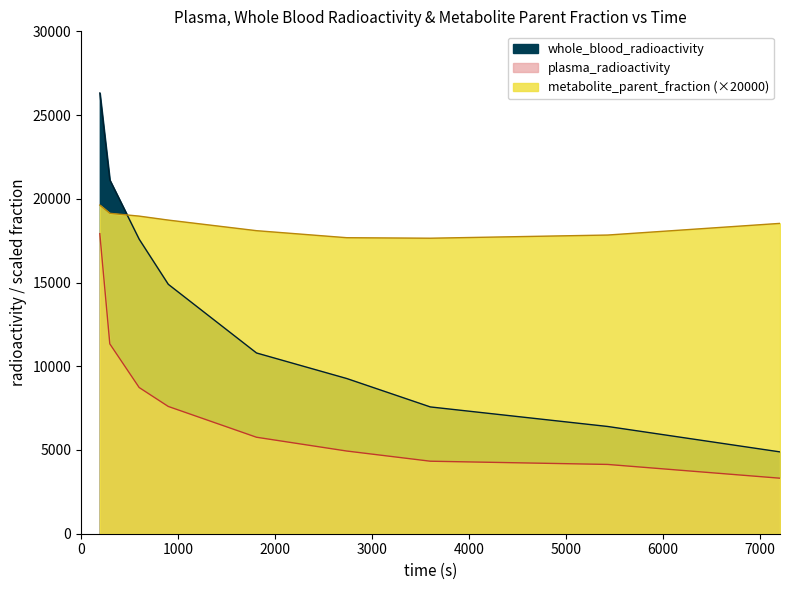

At 7210.2, list the series in order from largest to smallest.

metabolite_parent_fraction, whole_blood_radioactivity, plasma_radioactivity